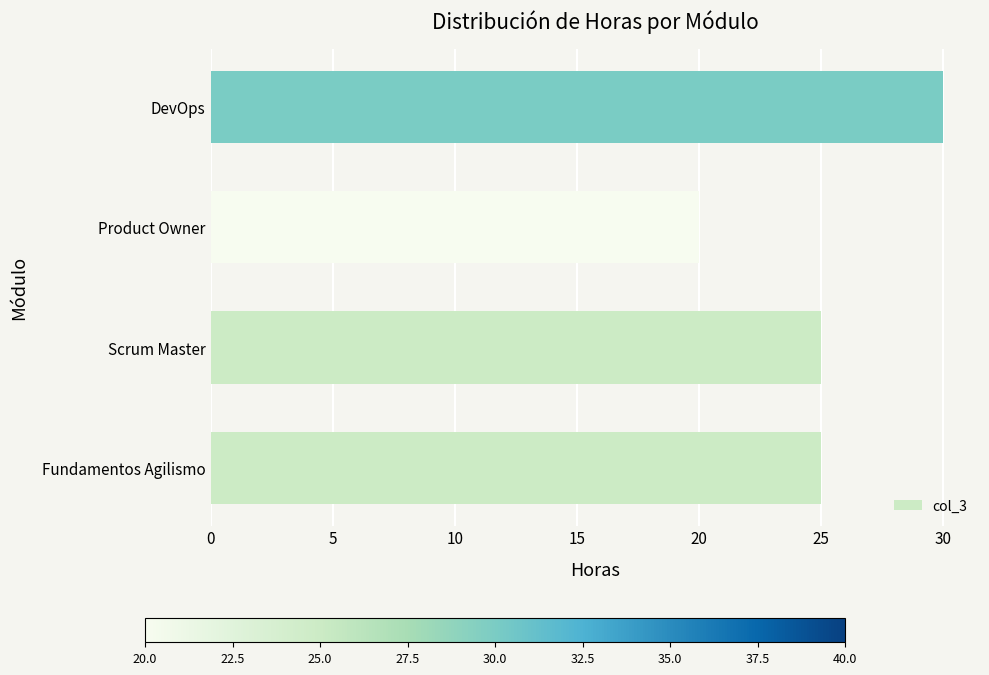

Which label corresponds to the largest value in the chart?

DevOps